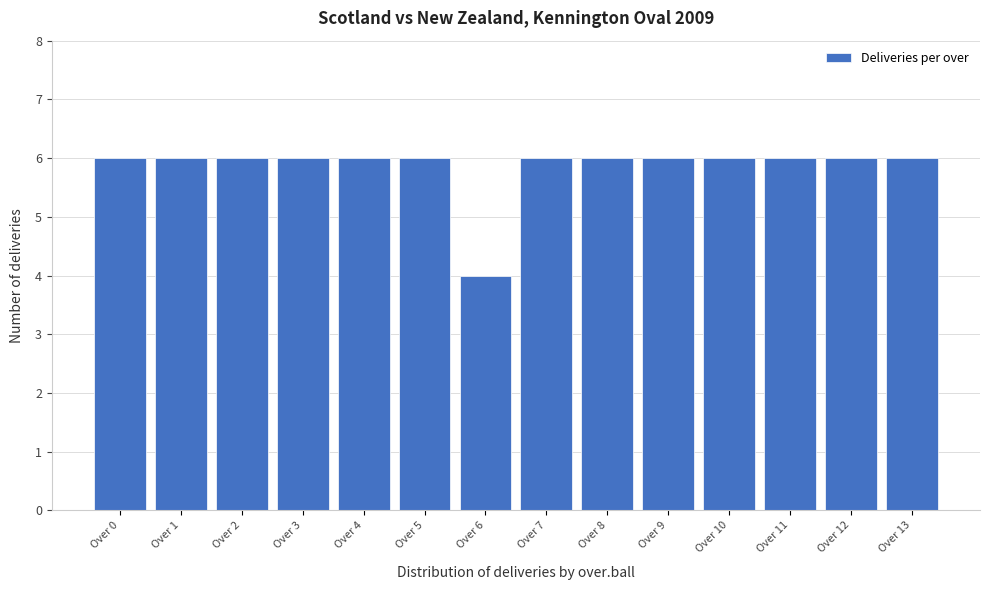

Reading left to right, what are all the values shown in this chart?

Over 0=6	Over 1=6	Over 2=6	Over 3=6	Over 4=6	Over 5=6	Over 6=4	Over 7=6	Over 8=6	Over 9=6	Over 10=6	Over 11=6	Over 12=6	Over 13=6